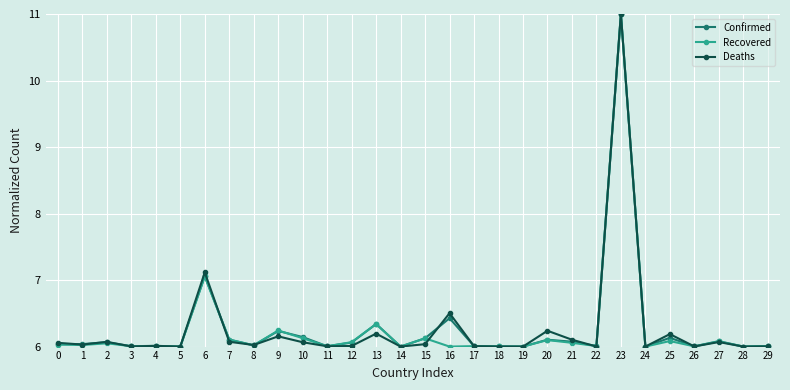

What is the difference between the second highest and second lowest values in the Deaths series?

1.1